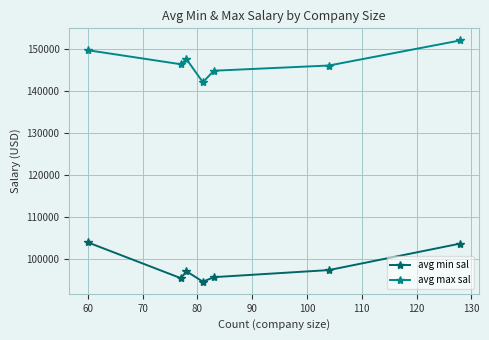

List the series in order of their peak value, lowest first.

avg min sal, avg max sal